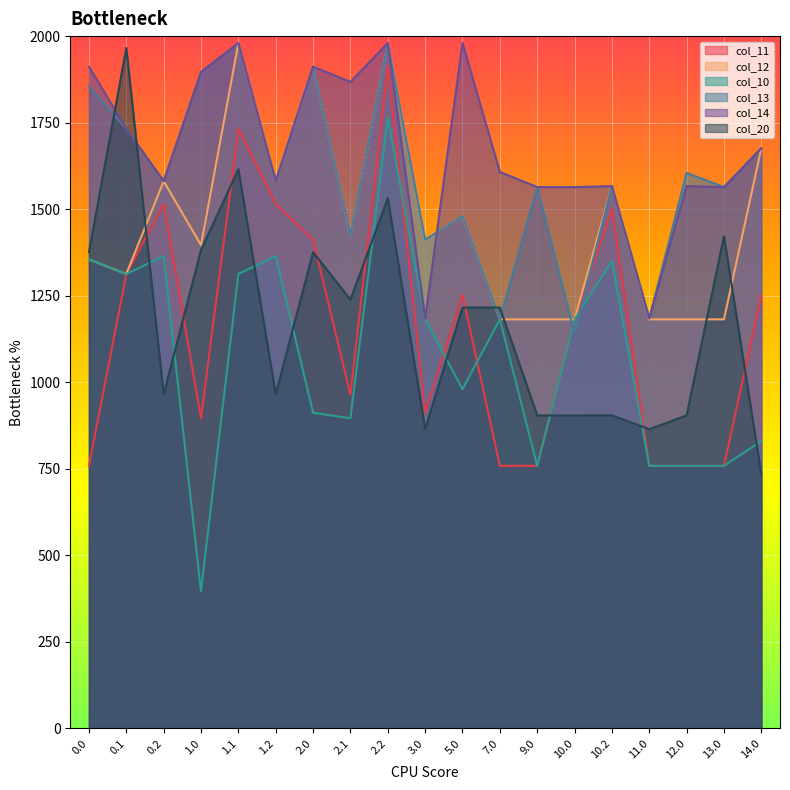

Which category has the lowest value in the col_13 series?

10.0